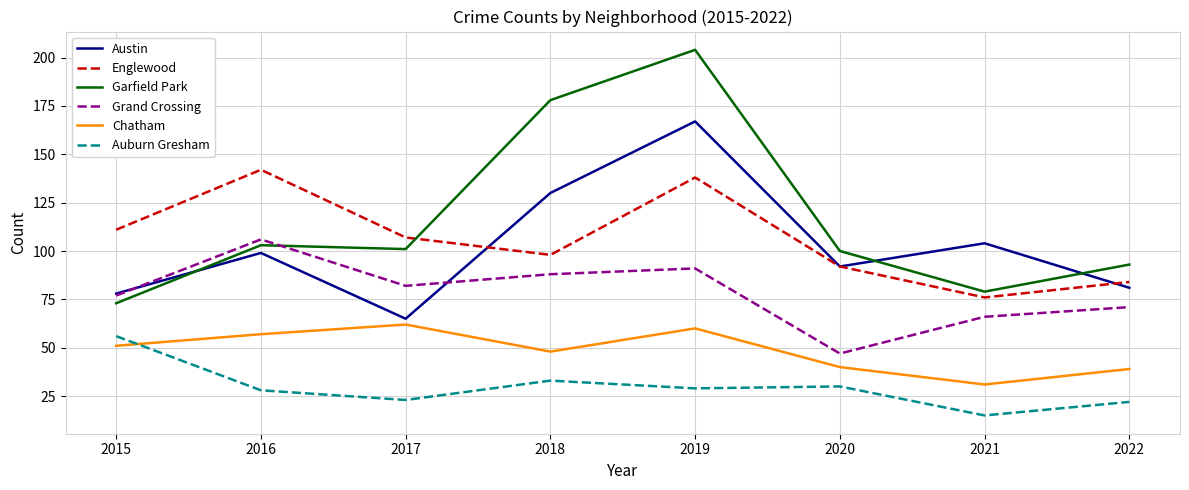

At 2018, list the series in order from largest to smallest.

Garfield Park, Austin, Englewood, Grand Crossing, Chatham, Auburn Gresham